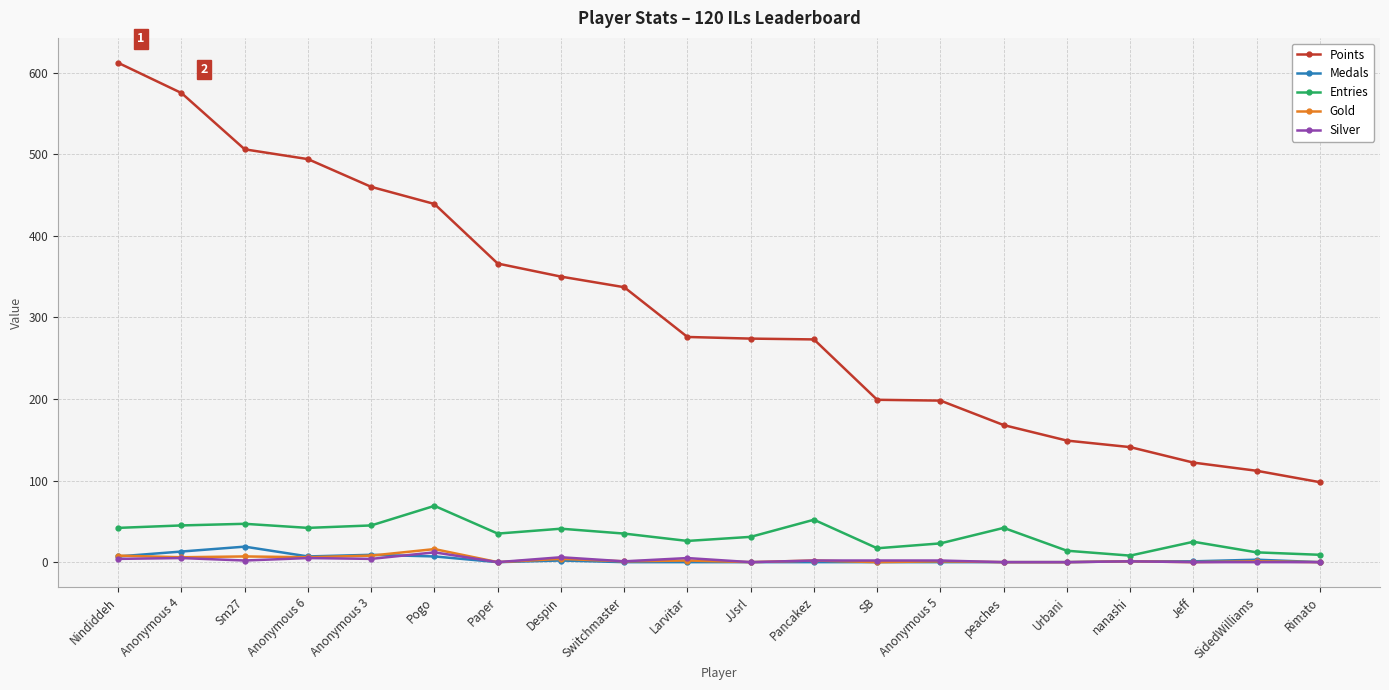

Which series has the widest spread of values?

Points